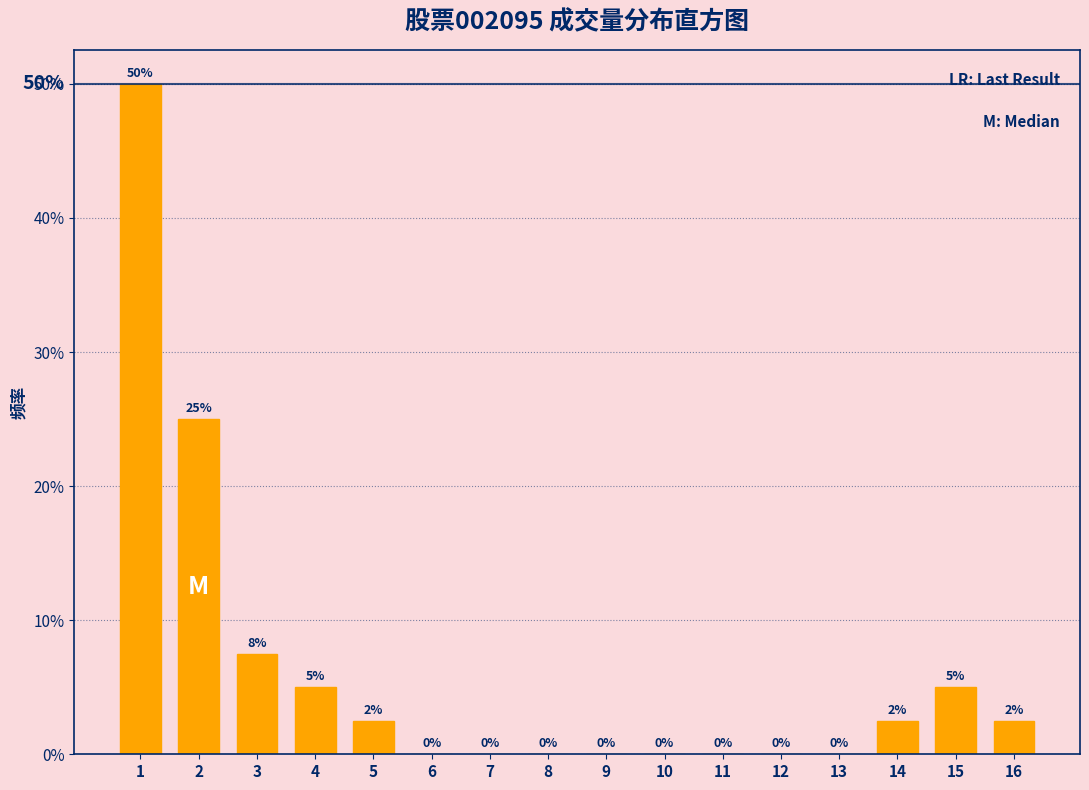

What value does the data have at 3?

7.5